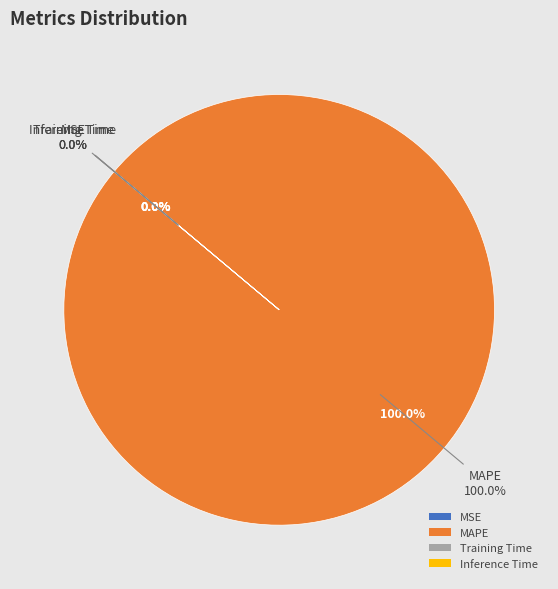

How many slices are in this pie chart?

4